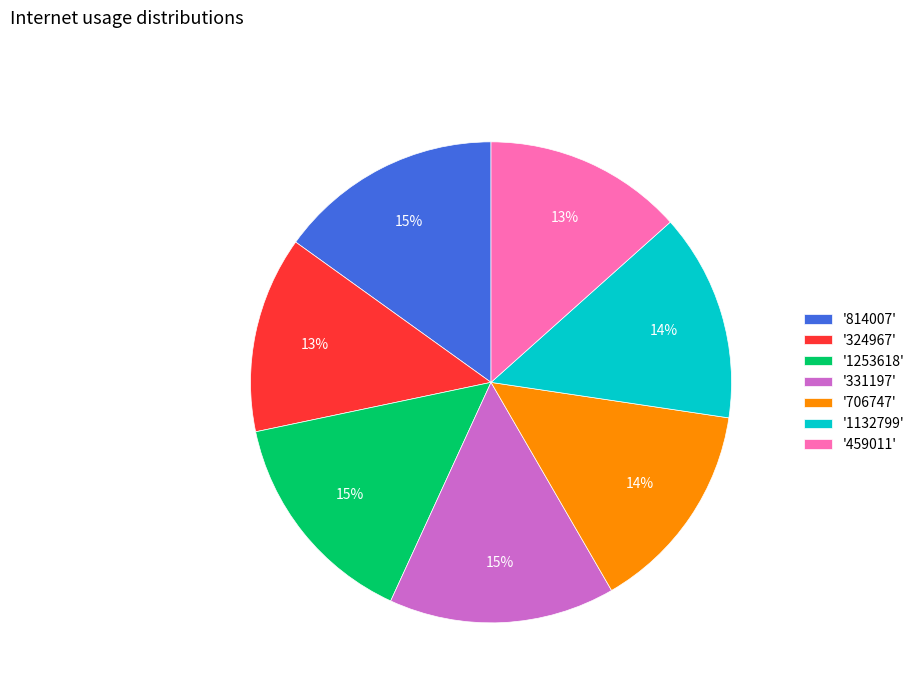

Is there a majority slice in this chart?

No